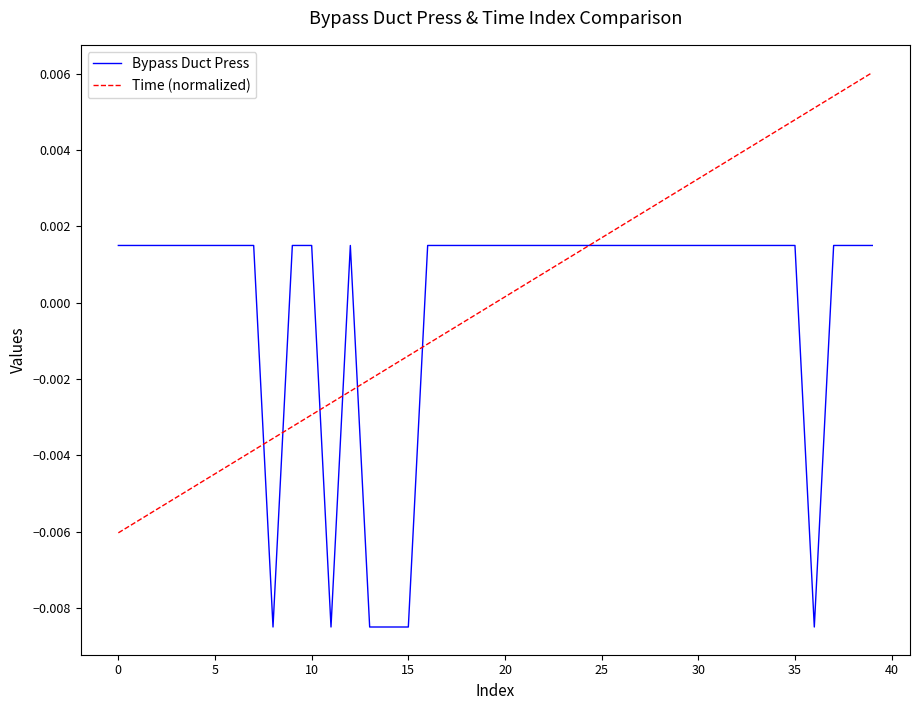

Rank the series by their maximum value, from lowest to highest.

Bypass Duct Press, Time (normalized)